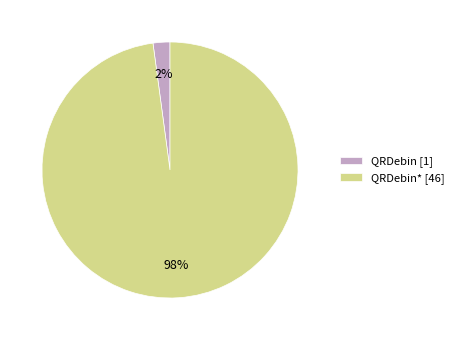

How many slices are in this pie chart?

2